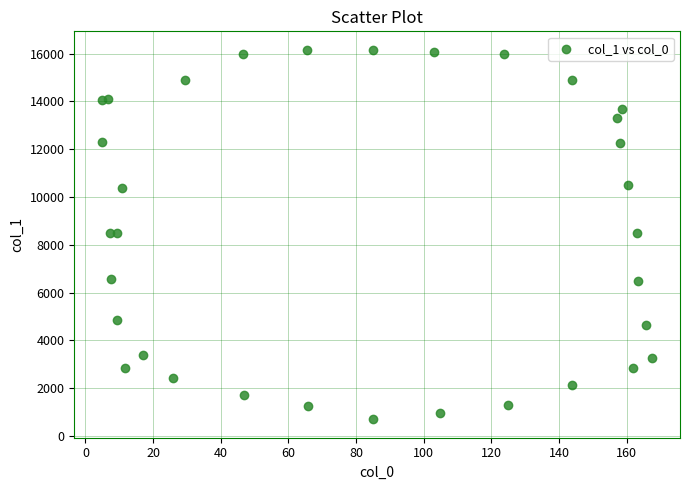

What is the range of Y values (max minus min)?

15453.3